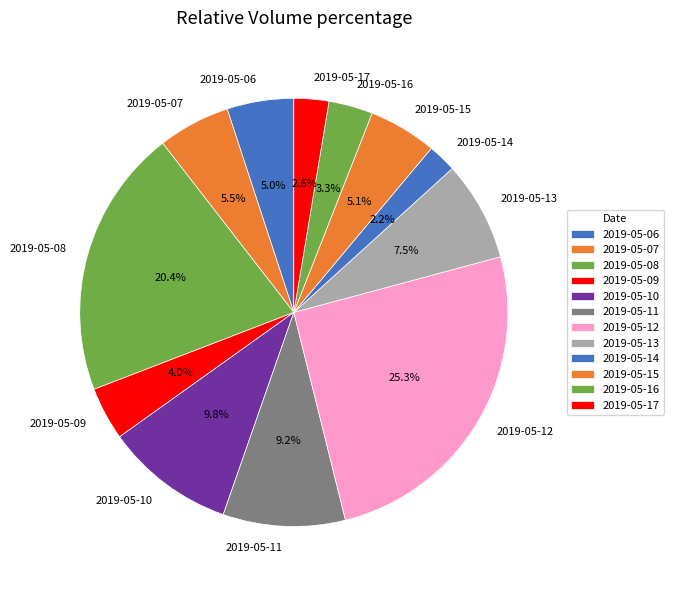

Approximately how many times larger is the value at 2019-05-13 compared to 2019-05-15?

1.5